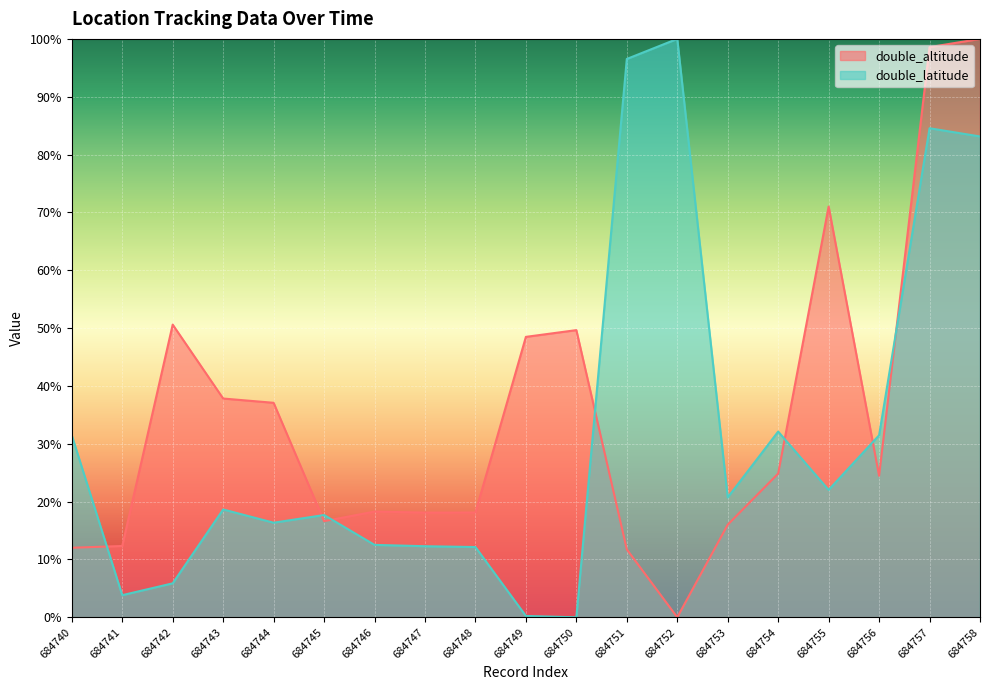

At which category is the sum across all series the highest?

684758